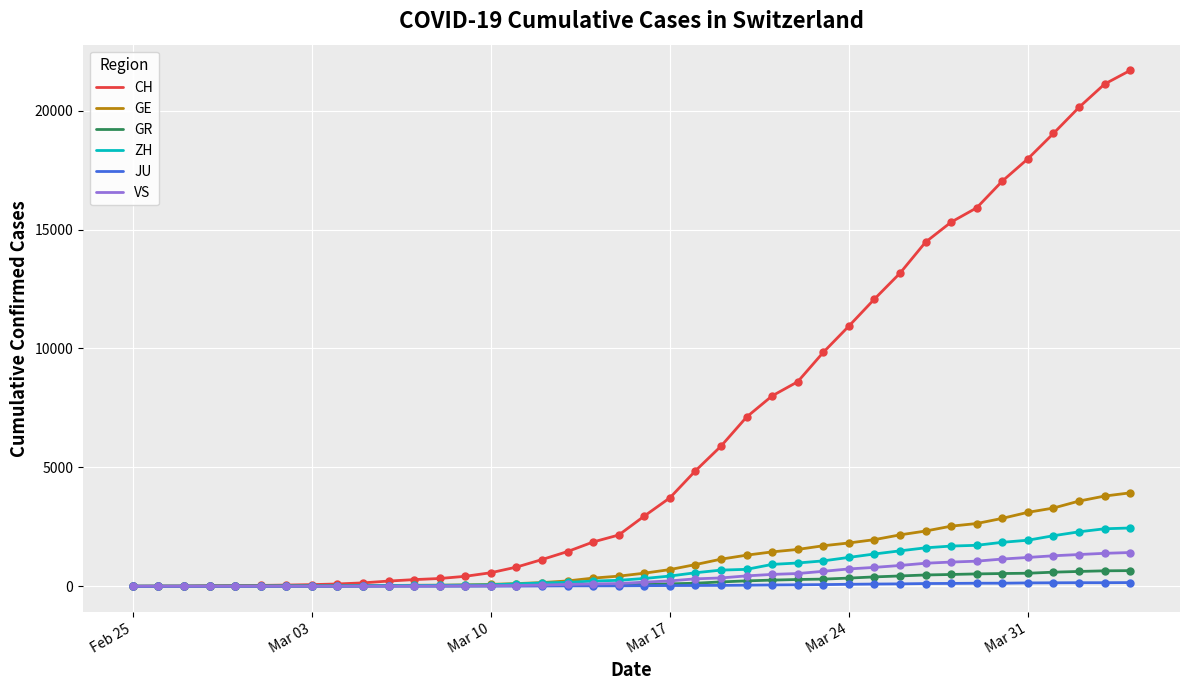

Which series has the widest spread of values?

CH